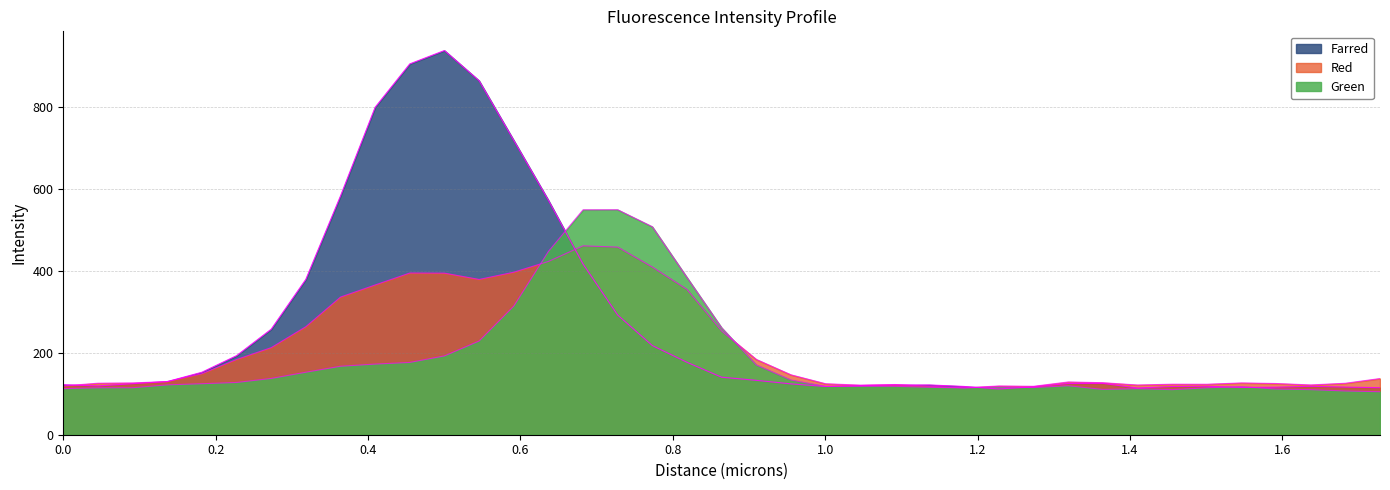

Reading right to left, extract all data points from this chart.

Green: 104.9	106.7	110.0	111.4	117.3	114.4	109.9	112.4	110.4	119.5	115.0	116.6	114.1	115.7	118.1	118.1	117.9	133.4	170.3	260.9	383.5	507.2	548.7	548.5	447.1	313.7	228.6	192.3	176.3	172.3	167.0	152.4	137.3	127.4	124.4	121.6	114.6	114.5	112.4
Red: 137.0	125.5	121.4	124.9	126.3	123.1	123.2	121.3	126.9	128.6	118.1	118.9	114.4	118.2	122.5	120.9	124.3	146.1	183.6	253.0	354.2	408.9	457.6	460.7	422.6	396.4	378.8	394.1	394.4	365.3	335.7	263.5	212.4	183.5	148.8	129.7	126.3	125.6	119.0
Farred: 114.7	116.1	118.1	115.9	115.3	118.2	117.6	113.9	125.3	124.9	116.8	111.6	117.7	121.4	121.2	119.9	117.6	124.0	132.6	140.2	176.6	217.4	291.8	416.3	571.9	718.0	863.5	937.0	904.4	798.6	582.2	379.0	257.3	192.7	152.3	129.5	124.5	119.0	122.0